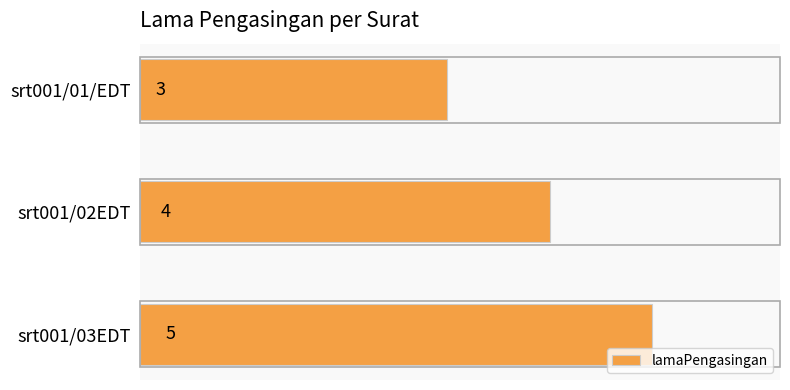

How many data points does each series have?

3